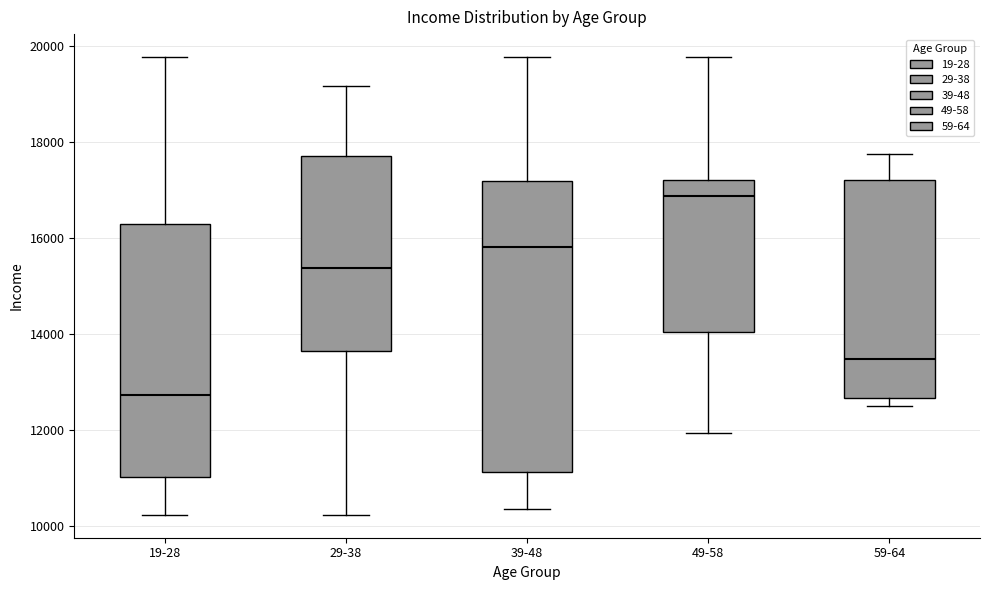

Which box is the tallest, from its lower edge to its upper edge?

39-48